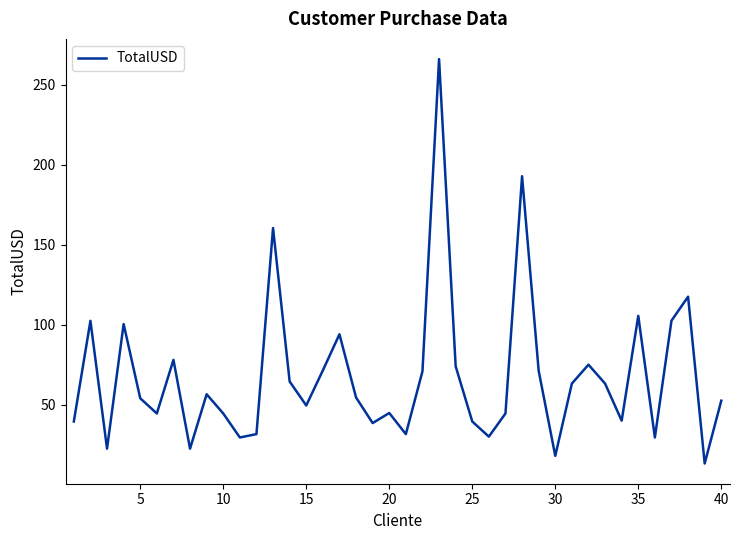

What is the greatest value displayed?

266.0